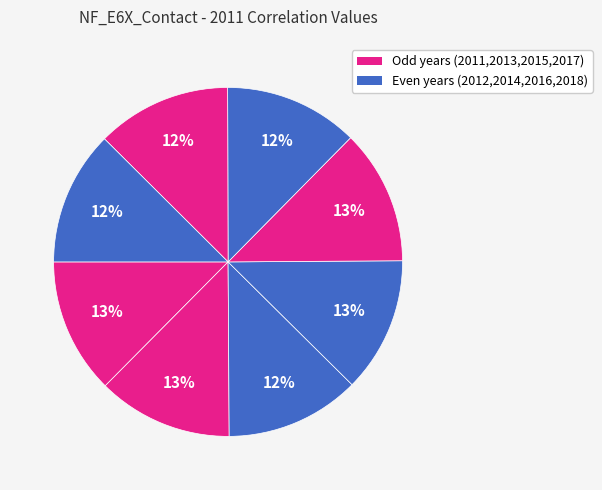

Count the number of slices in the pie.

8